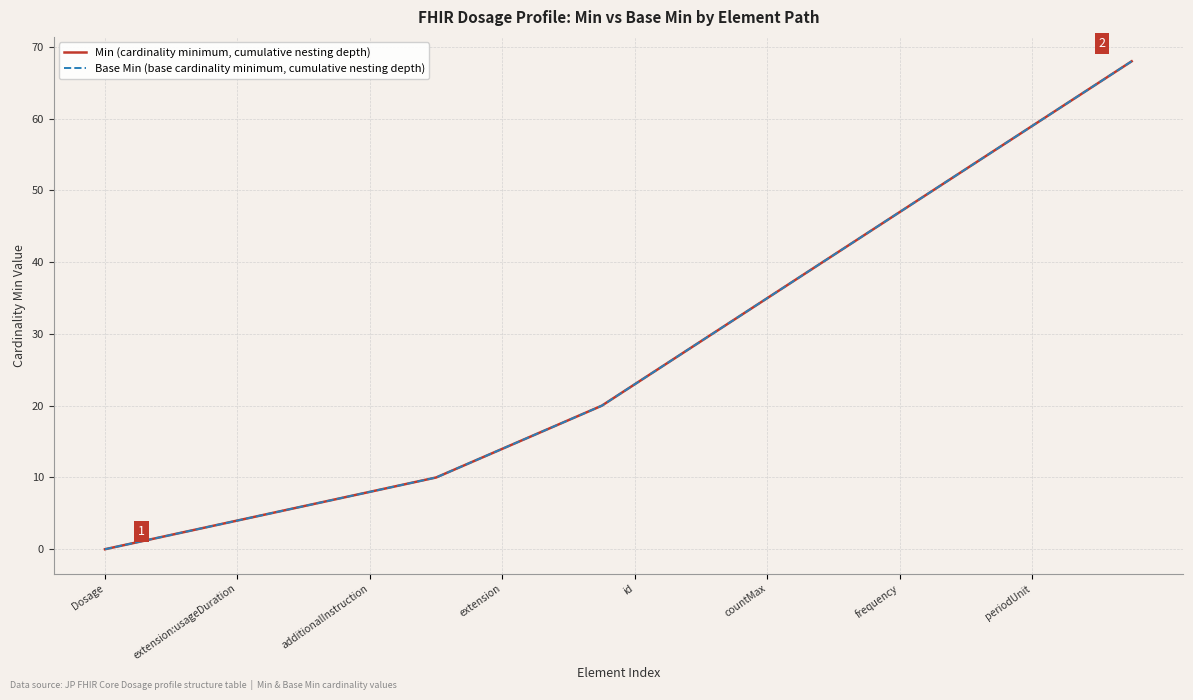

True or false: Base Min (base cardinality minimum, cumulative nesting depth) and Min (cardinality minimum, cumulative nesting depth) cross at least once.

False